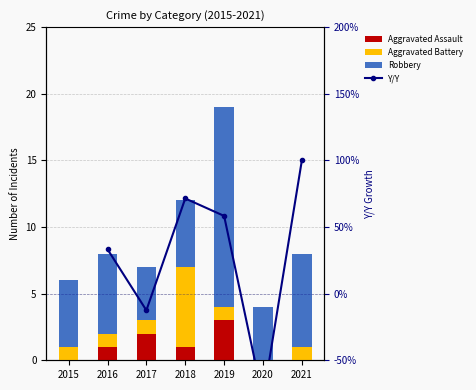

Does the chart contain any negative values?

Yes